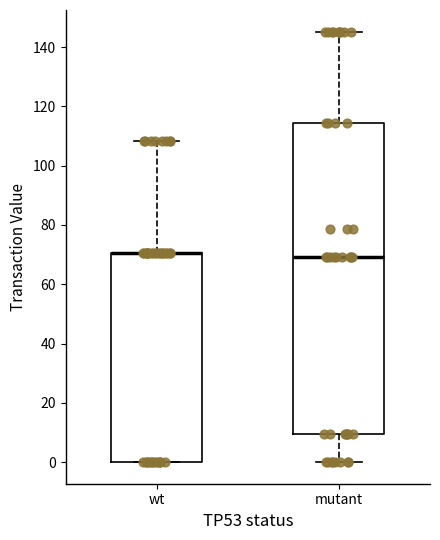

Reading left to right, read every box against the y-axis: the position of its median line, the range the box covers, and the ends of its whiskers. The values are not printed on the chart, so give them approximately, as read against the axis.

wt: median 70 (drawn on the box's upper edge), box 0 to 70, whiskers 0 to 108
mutant: median 70, box 10 to 114, whiskers 0 to 146